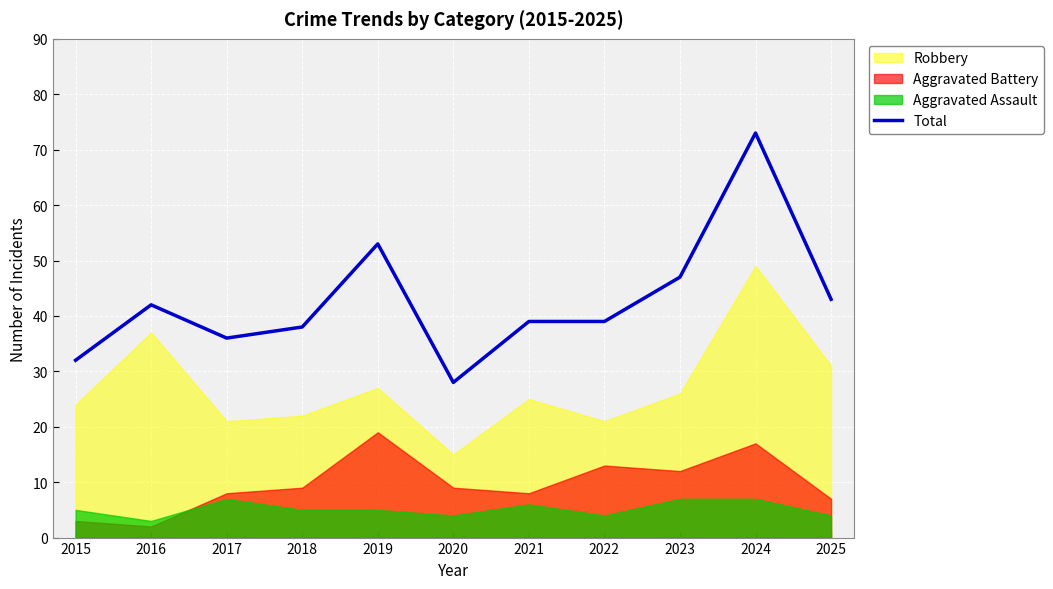

Which category has the highest value across all series?

2024